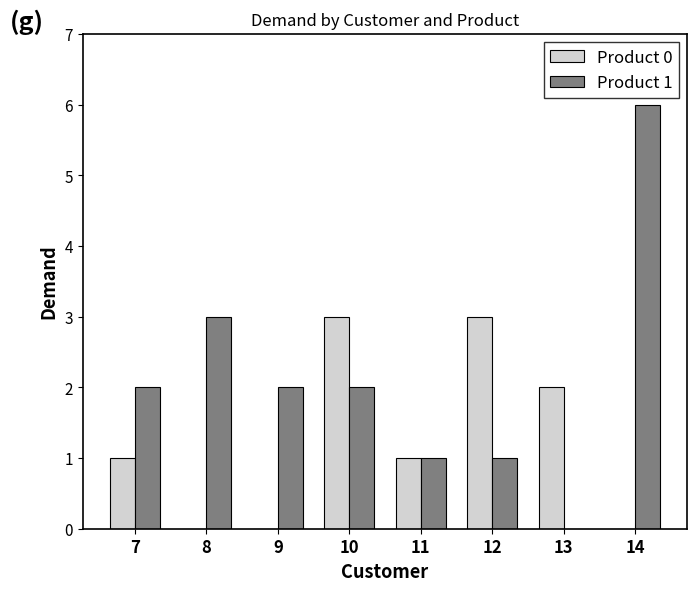

What is the maximum value for Product 0?

3